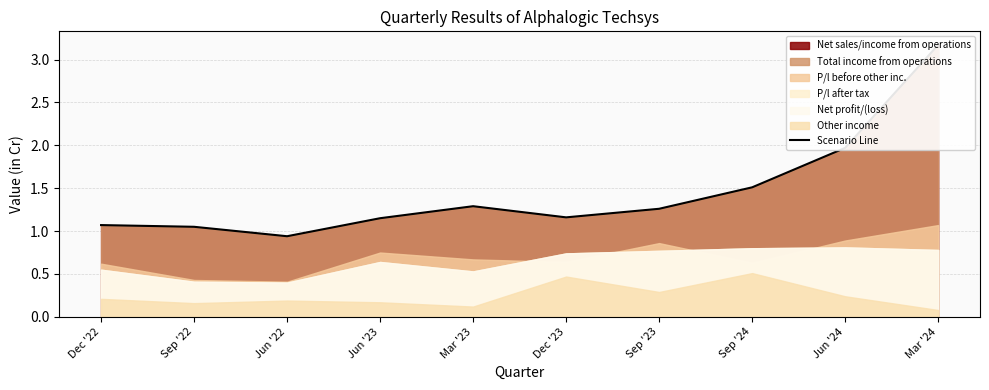

How many interior local valleys (lower than both neighbors) does the data have?

2